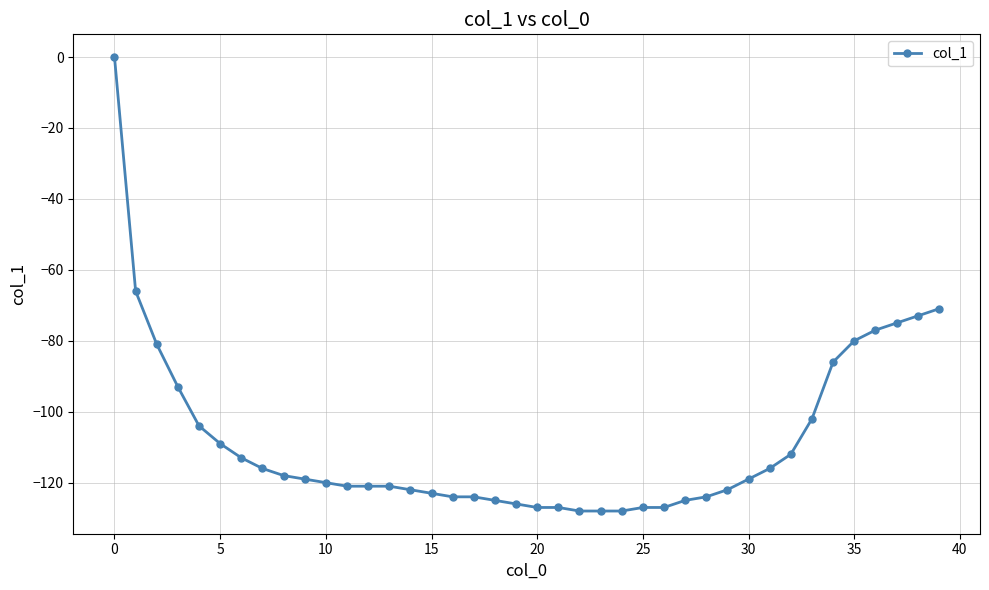

What is the minimum value shown in the chart?

-128